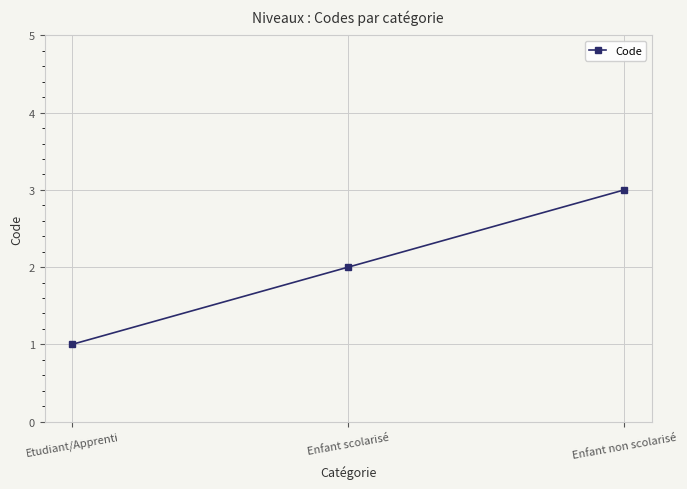

At which category does the chart reach its peak across all series?

Enfant non scolarisé